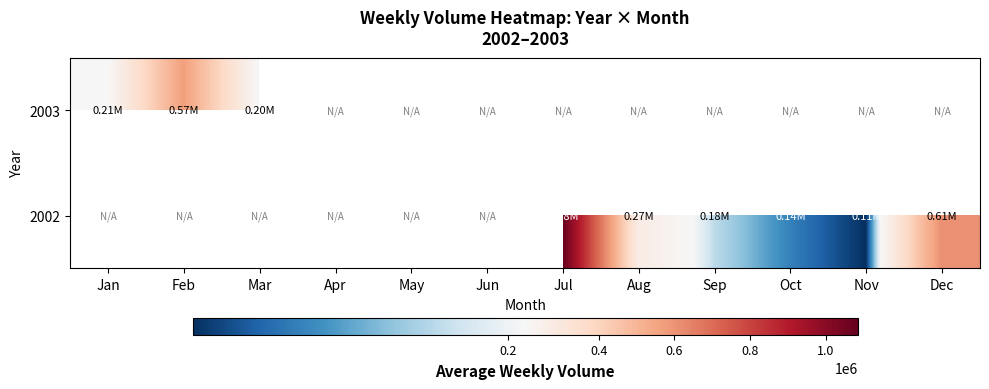

Rank the series by their maximum value, from lowest to highest.

2002, 2003